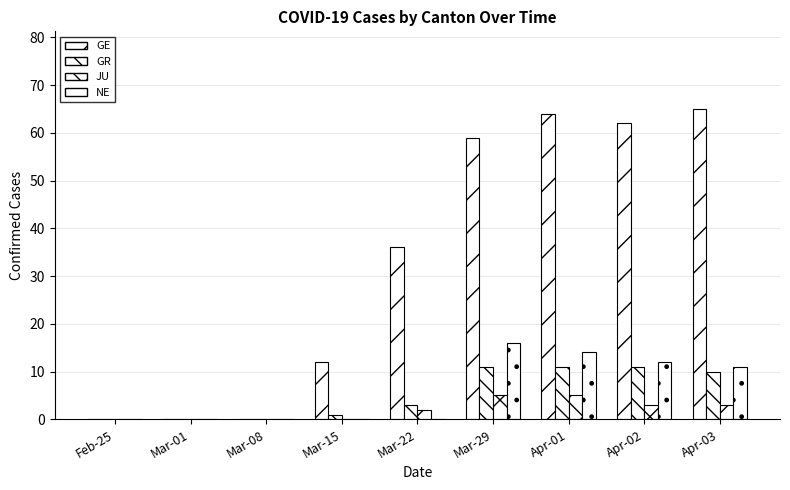

How many groups of bars are there?

9